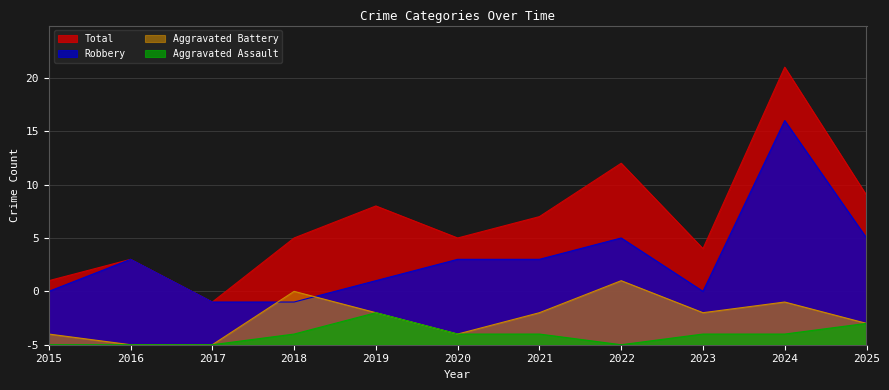

What are all the series names shown in the legend?

Total, Robbery, Aggravated Battery, Aggravated Assault